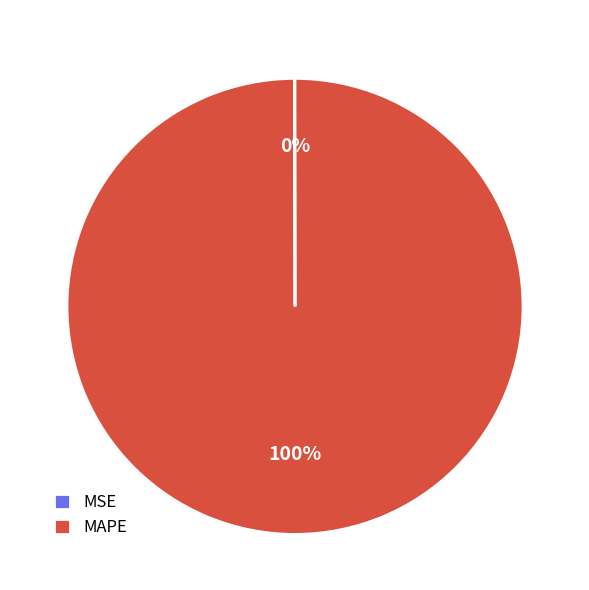

To the nearest percent, what is the difference between the largest and smallest slice percentages?

100%